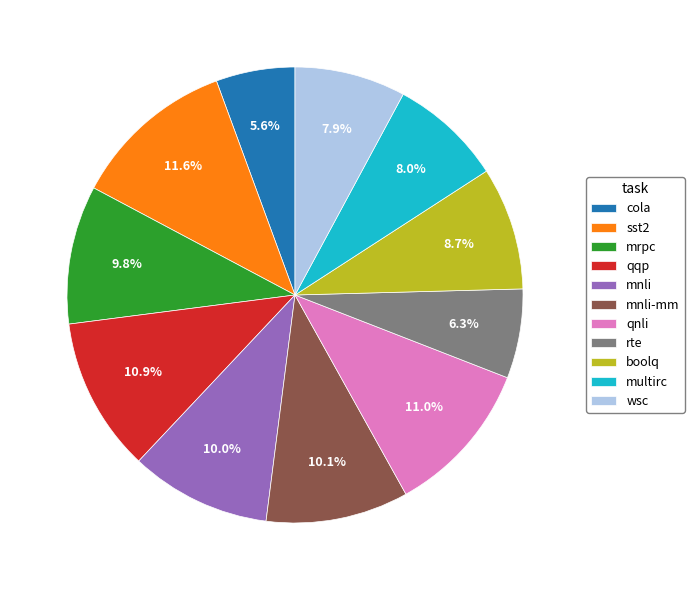

To the nearest percent, what percentage of the pie is mnli-mm?

10%